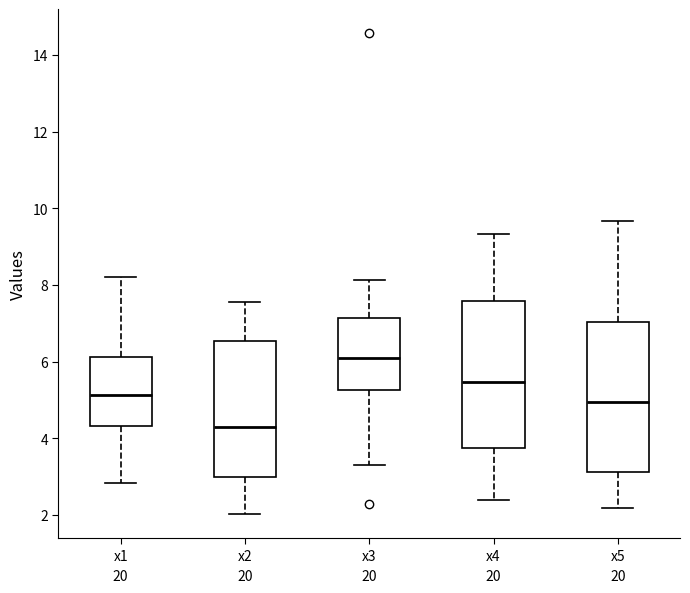

Which box's median line is the highest?

x3